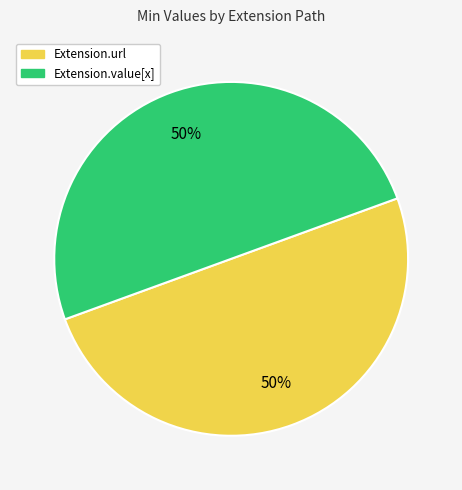

To the nearest percent, what is the average slice percentage?

50%